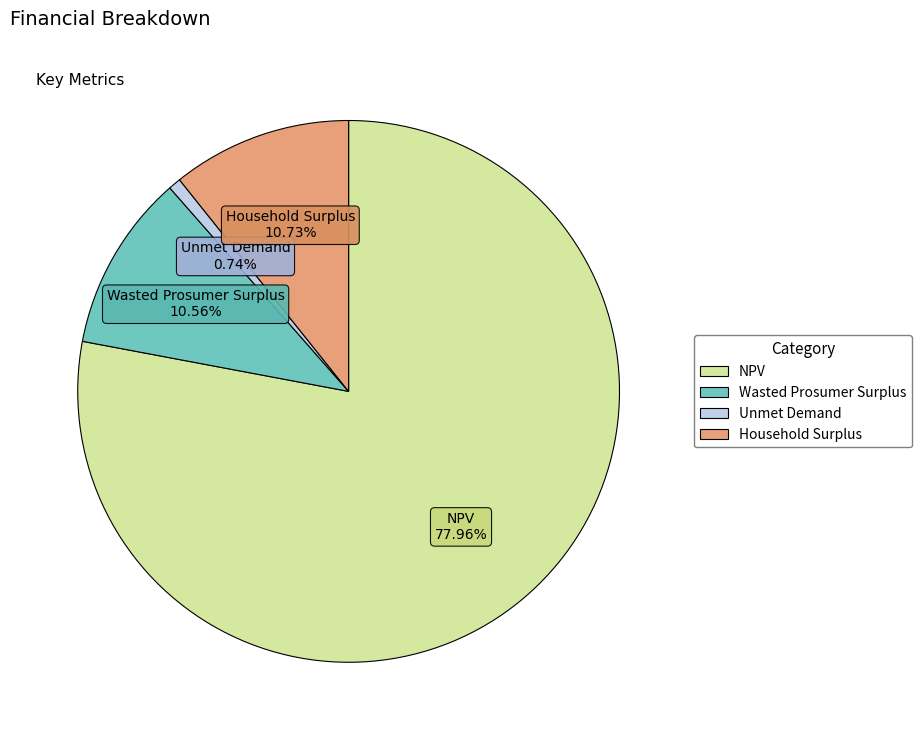

Approximately how many times larger is the value at NPV compared to Unmet Demand?

104.7